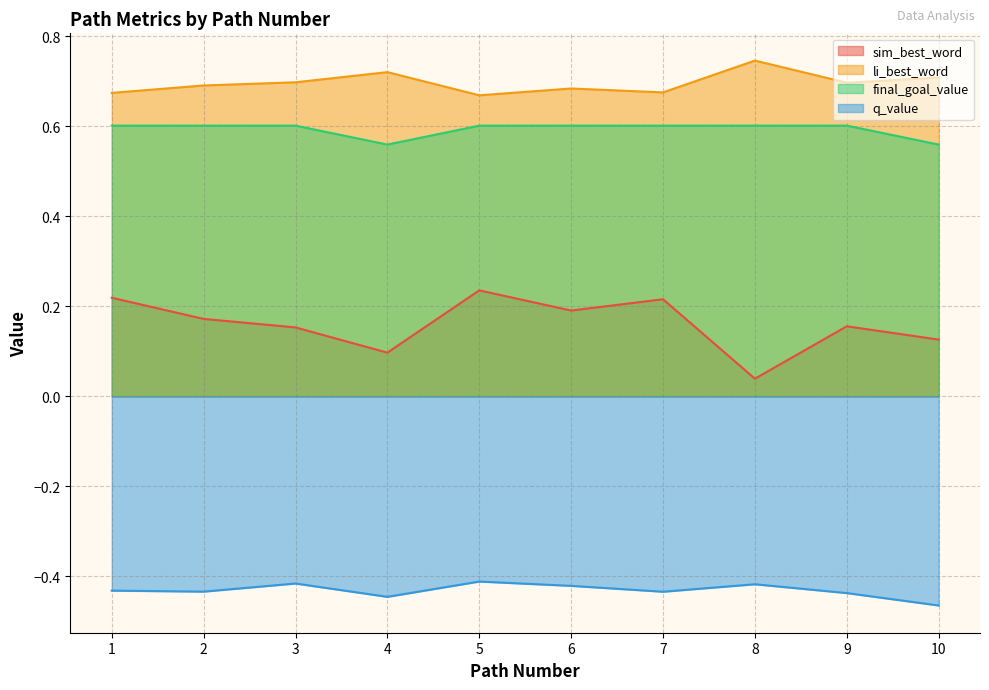

What is the average value of the sim_best_word series?

0.2